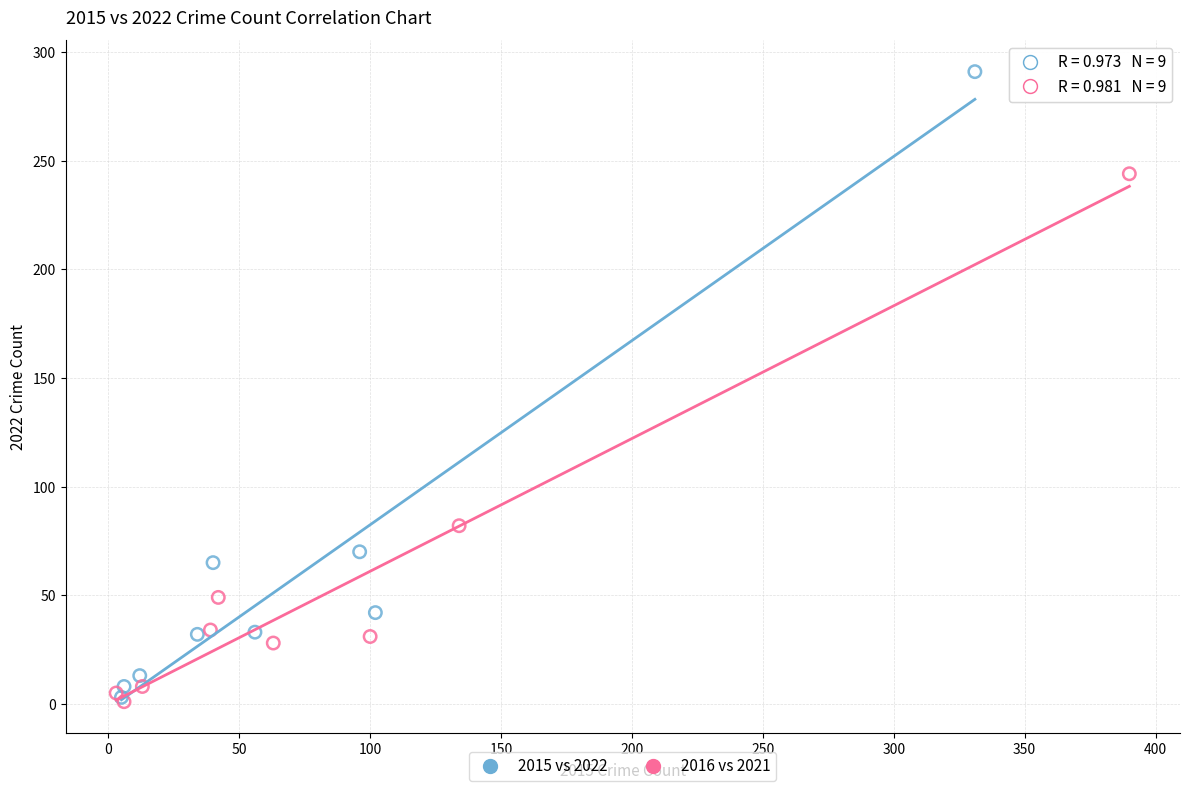

Which series contains the highest Y value?

2015 vs 2022